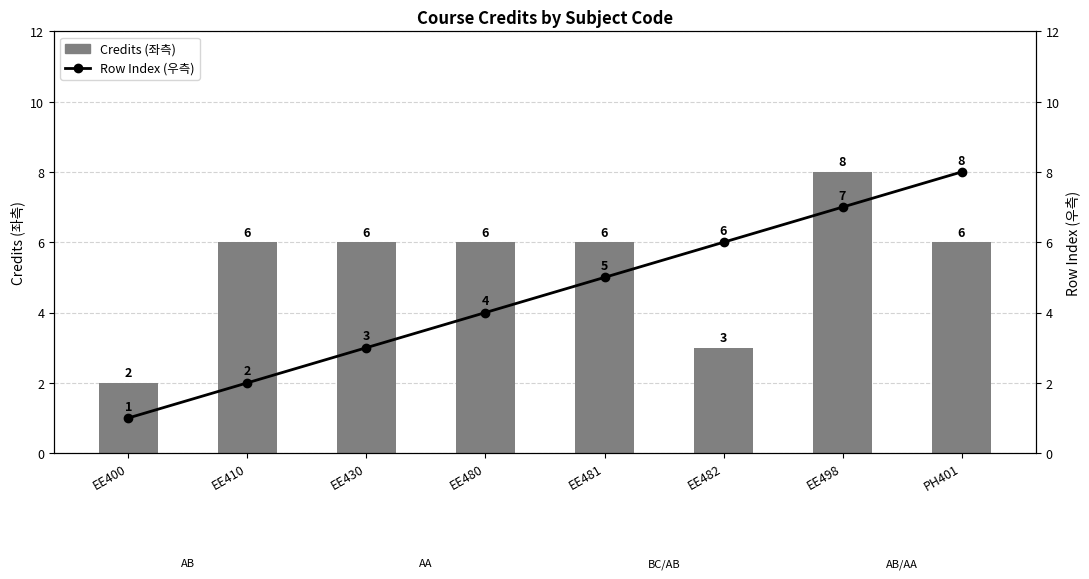

What are all the series names shown in the legend?

Credits (left), Row Index (right)